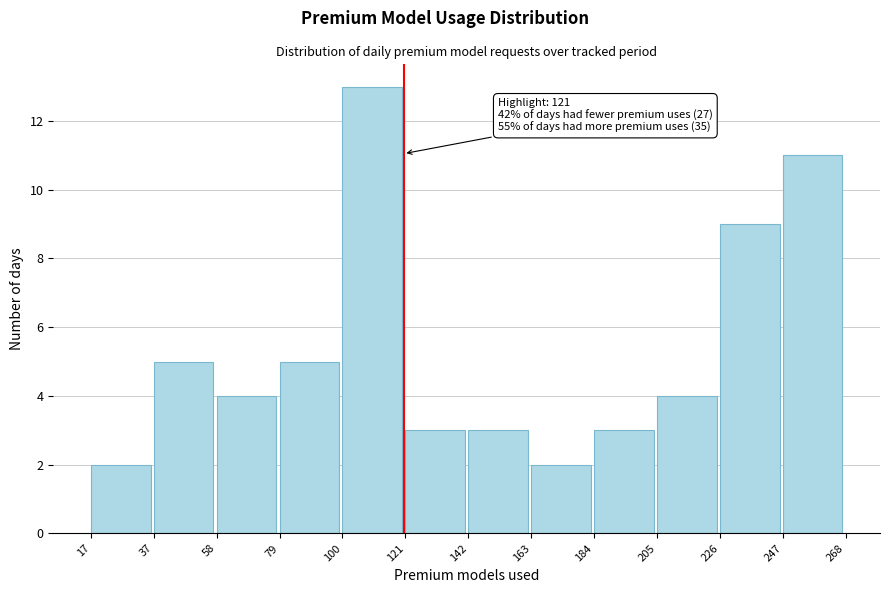

Over which range of the x-axis is the bar tallest?

100 to 121